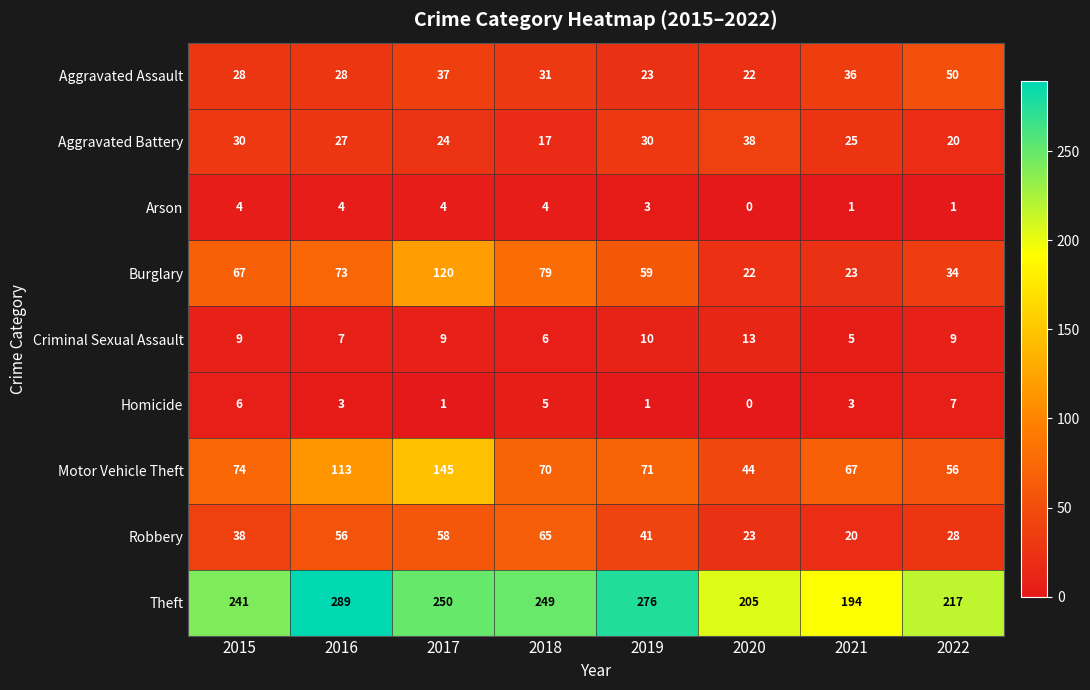

Which series has the largest range (max minus min)?

Motor Vehicle Theft